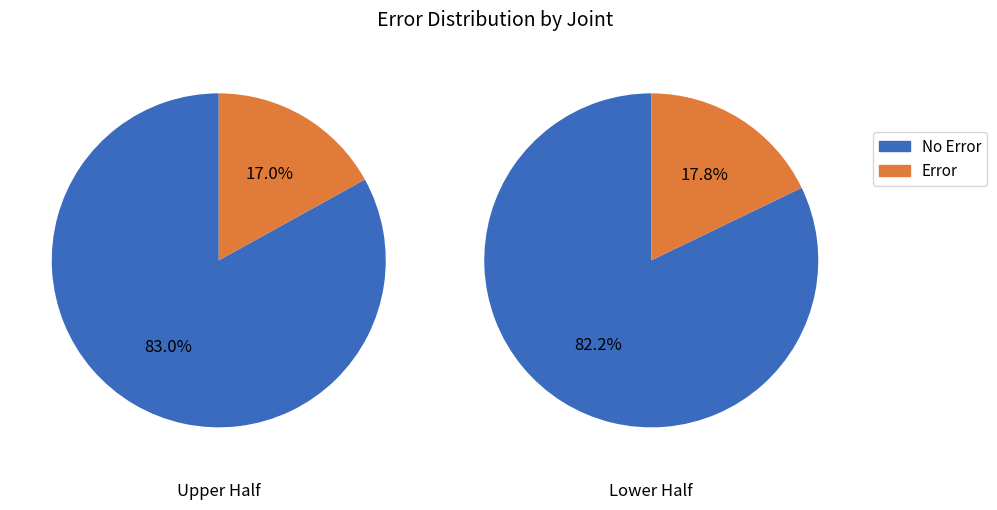

To the nearest percent, what is the average slice percentage?

17%